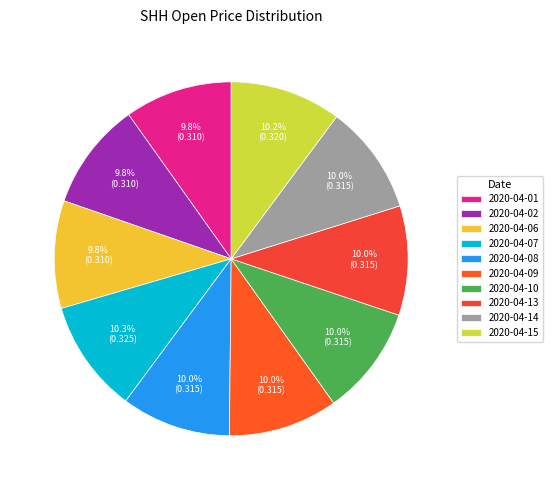

What portion of the pie excludes 2020-04-10?

90.0%